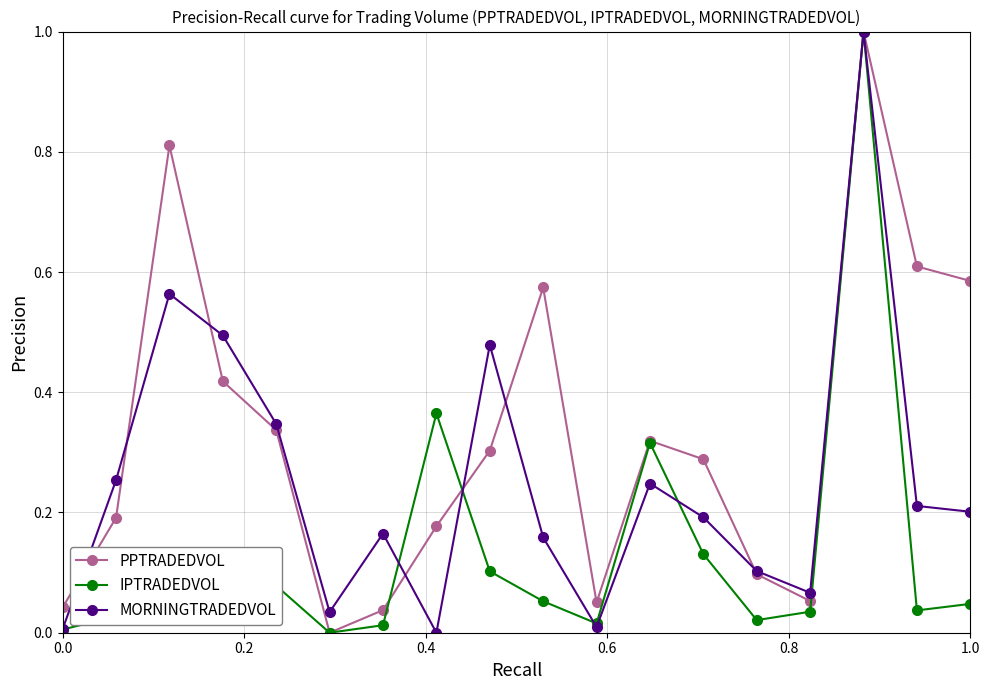

Rank the series by their average value, from highest to lowest.

PPTRADEDVOL, MORNINGTRADEDVOL, IPTRADEDVOL